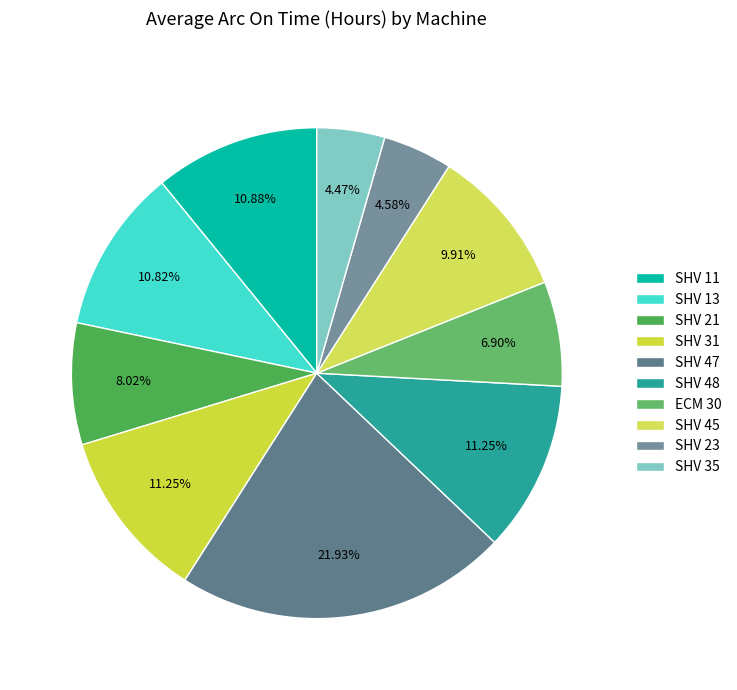

What is the largest slice in the pie chart?

SHV 47